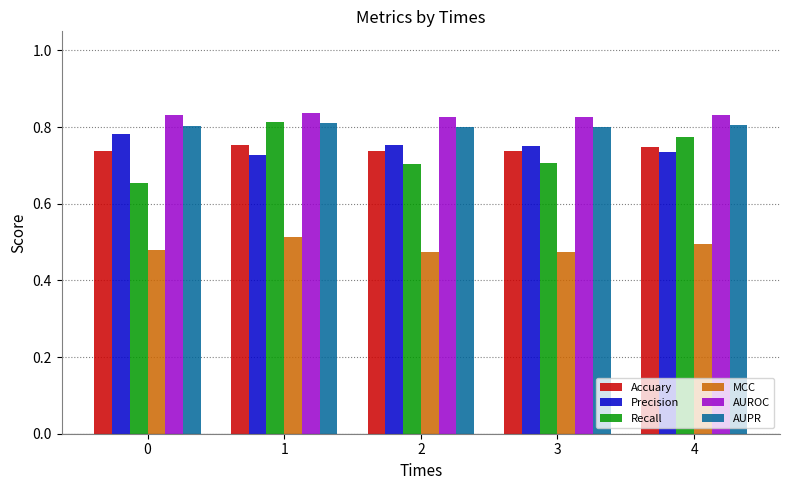

What are all the series names shown in the legend?

Accuary, Precision, Recall, MCC, AUROC, AUPR